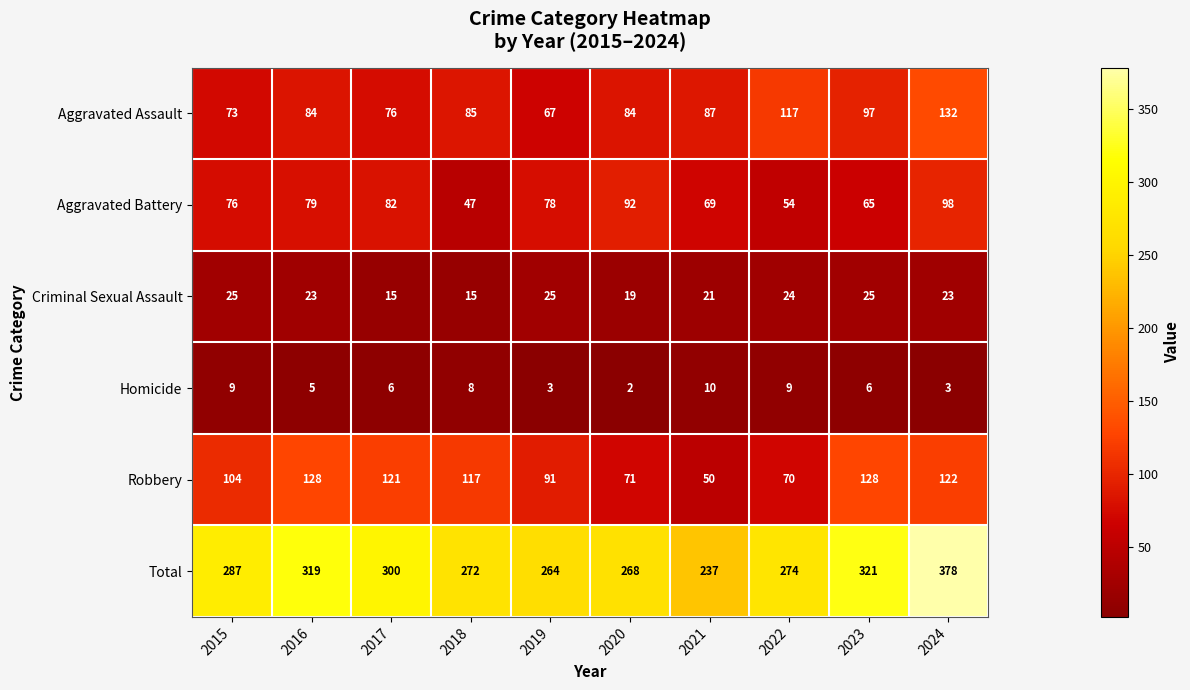

Which category has the highest value across all series?

2024